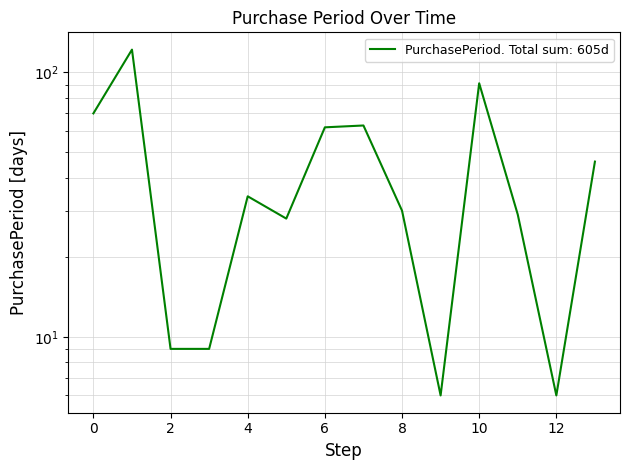

True or false: there are more than 0 points higher than both neighbors.

True